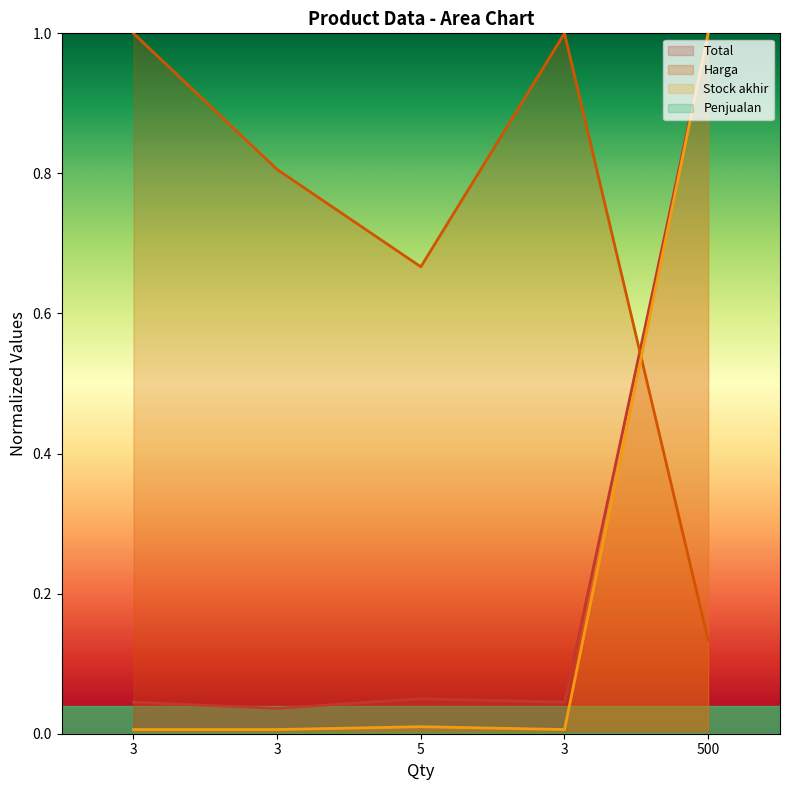

What is the label of the 2nd point from the left?

3